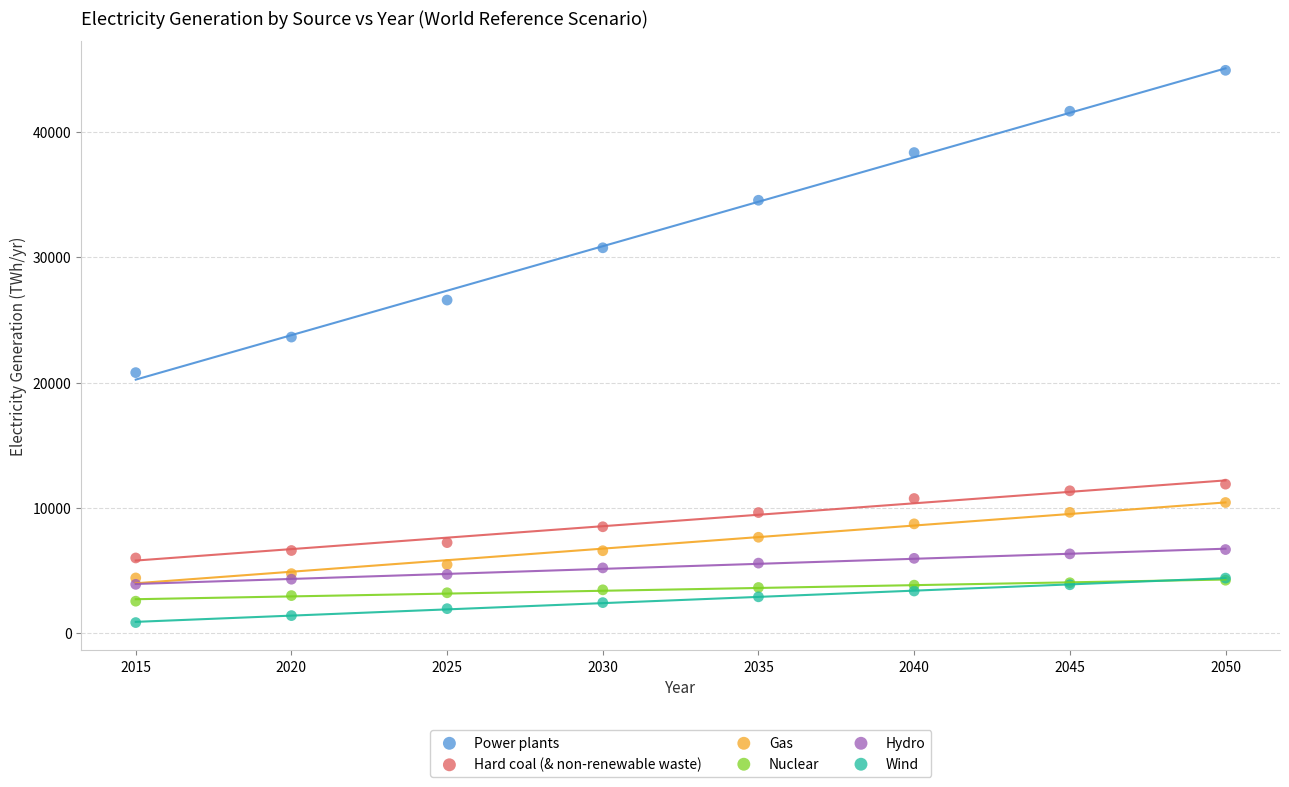

Which series has the widest spread of Y values?

Power plants